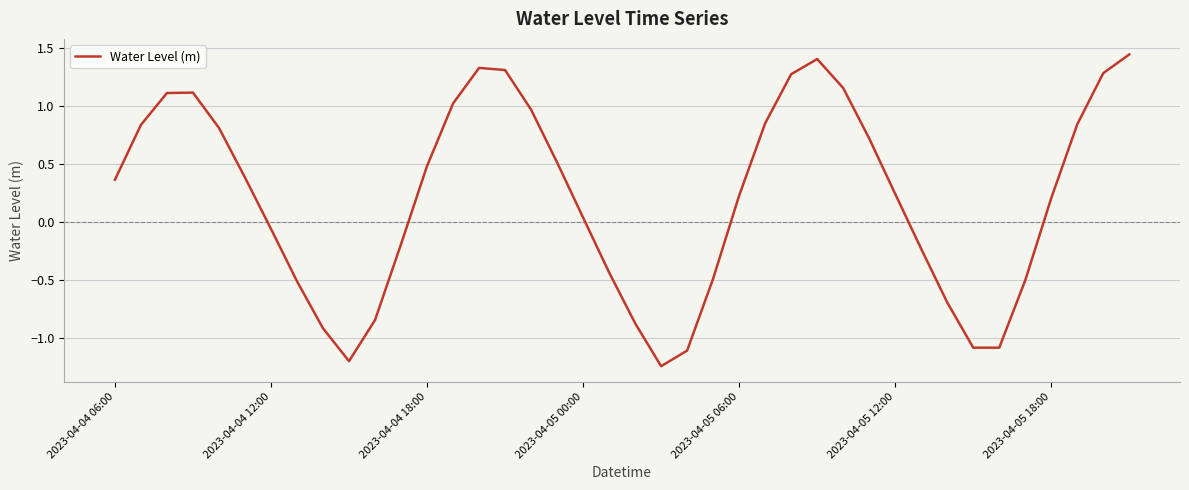

What is the difference between the maximum and minimum values?

2.7